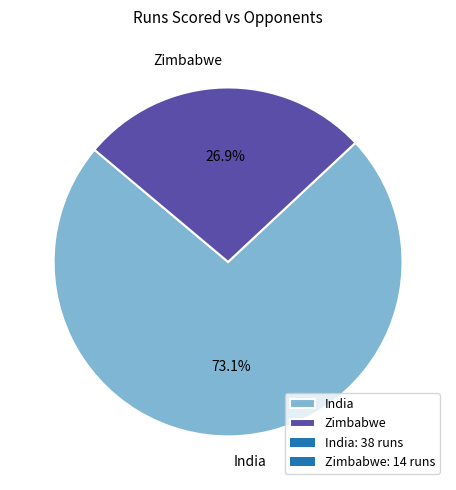

Rank the categories by value from highest to lowest.

India, Zimbabwe